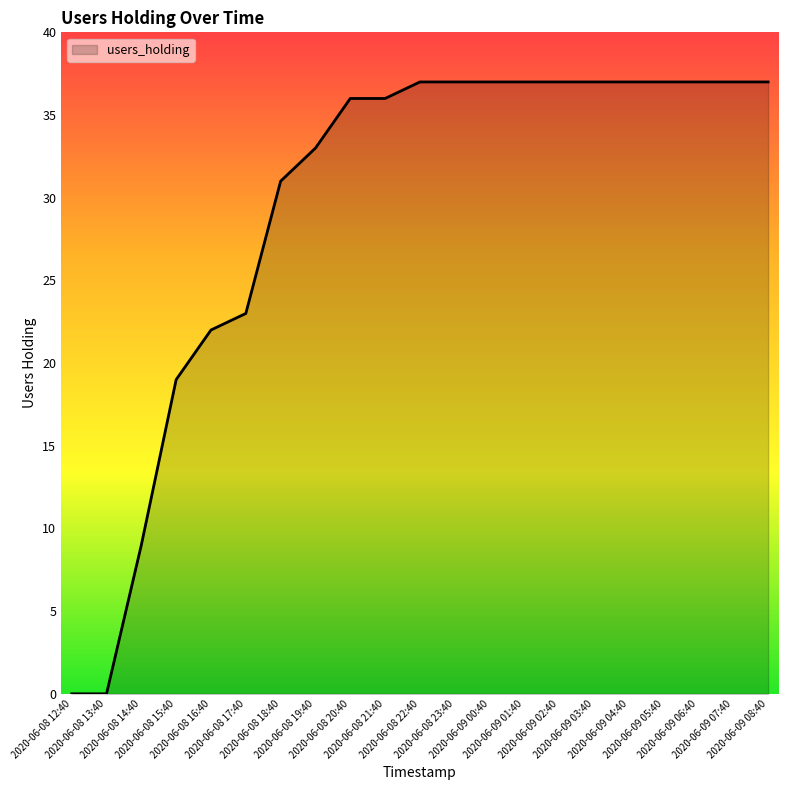

What is the greatest value displayed?

37